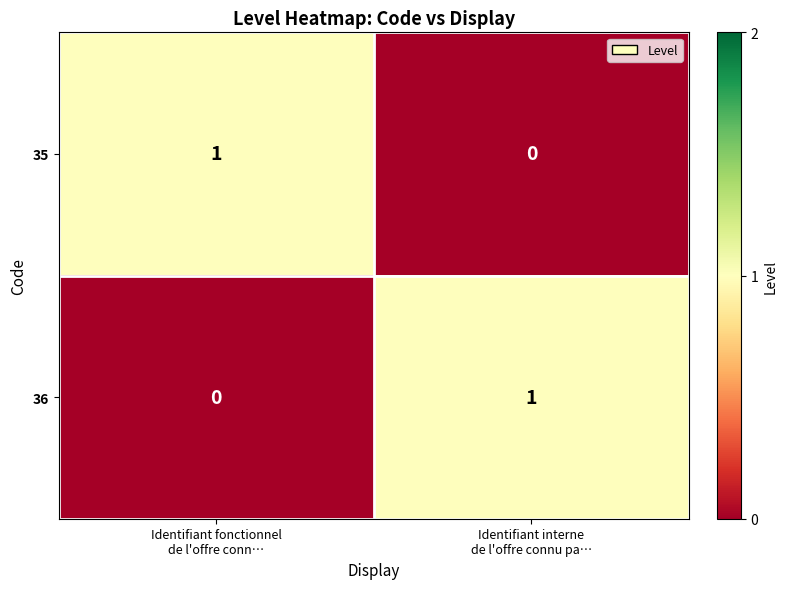

At how many categories does at least one series exceed 0?

2